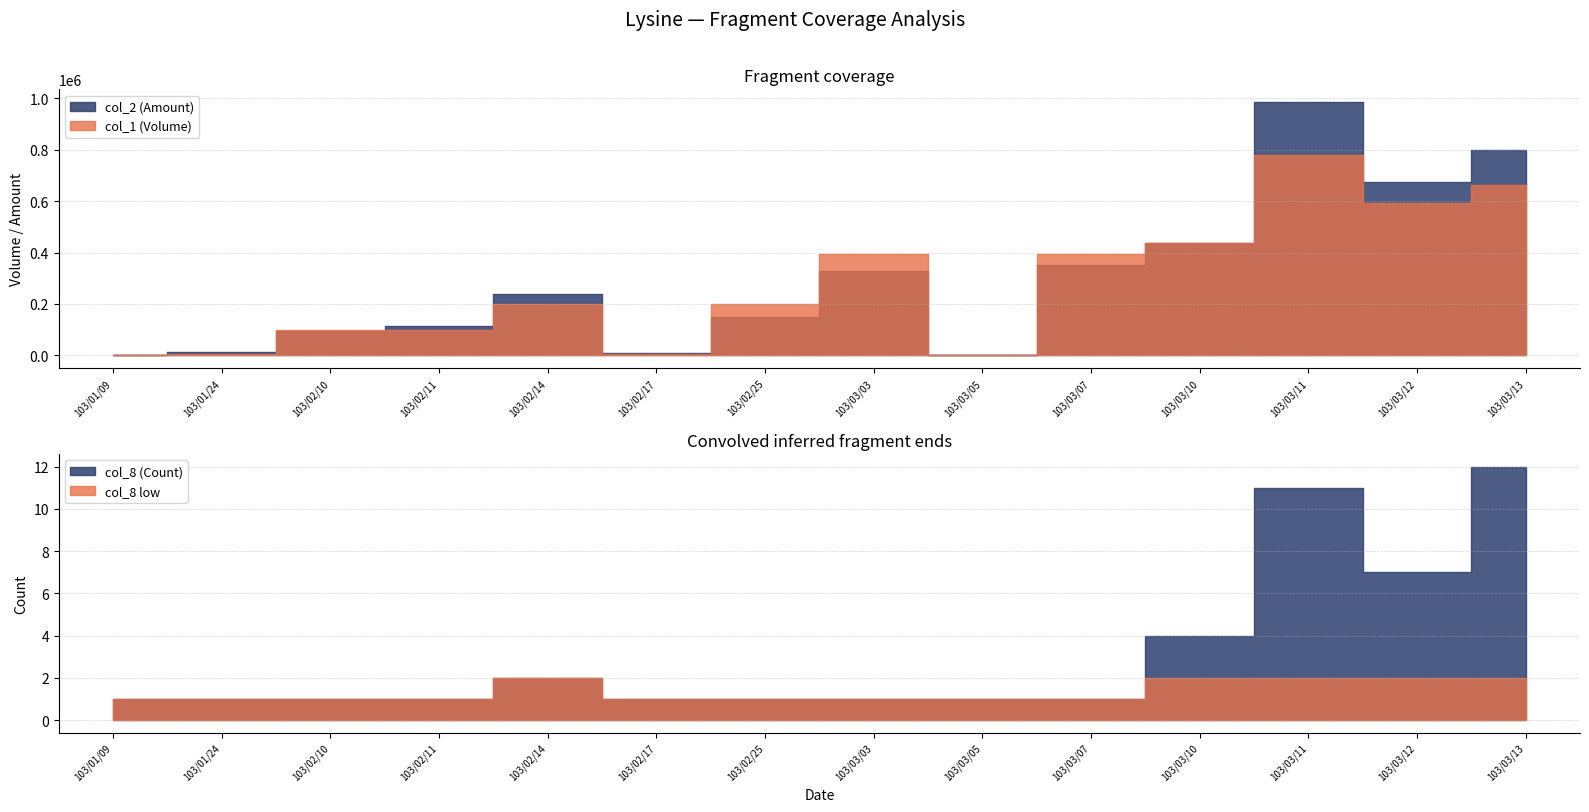

Where is the first local minimum for col_8 (Count)?

103/03/12